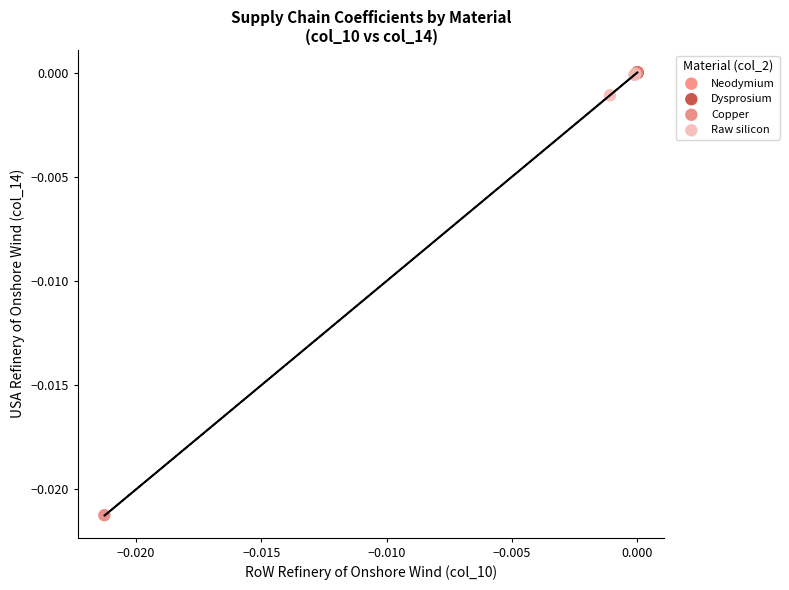

Which series reaches the minimum Y coordinate?

Copper